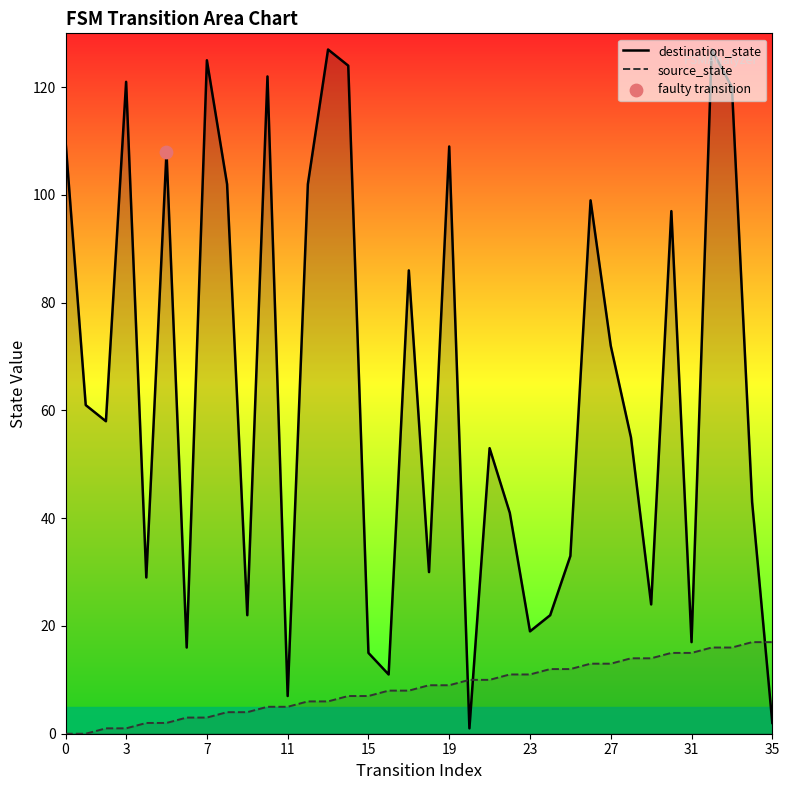

Which series reaches the minimum Y coordinate?

source_state